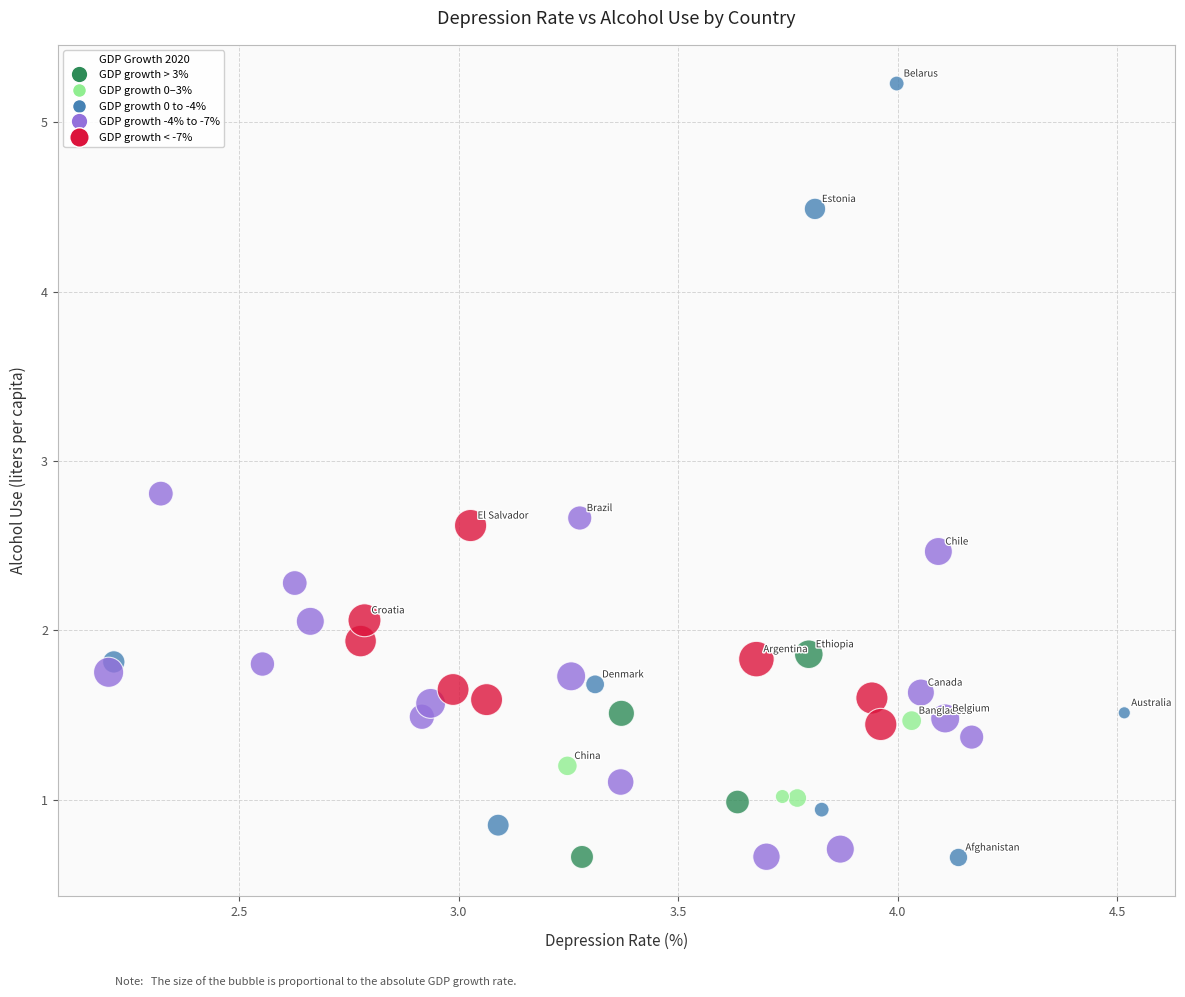

What is the range of X values (max minus min)?

2.3